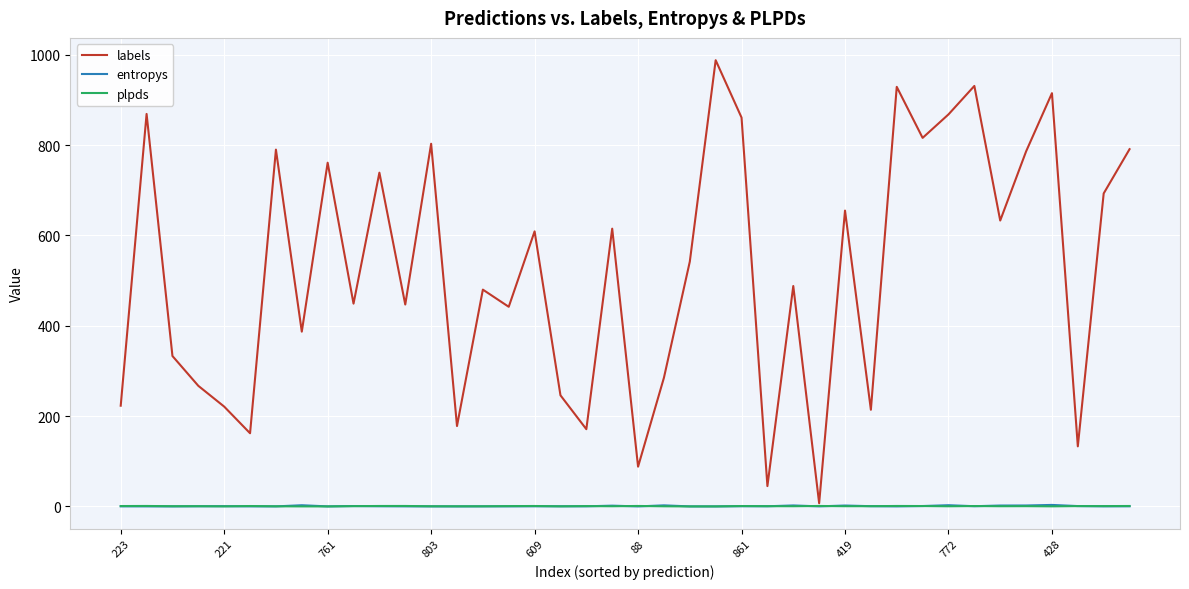

Which series has the widest spread of values?

labels